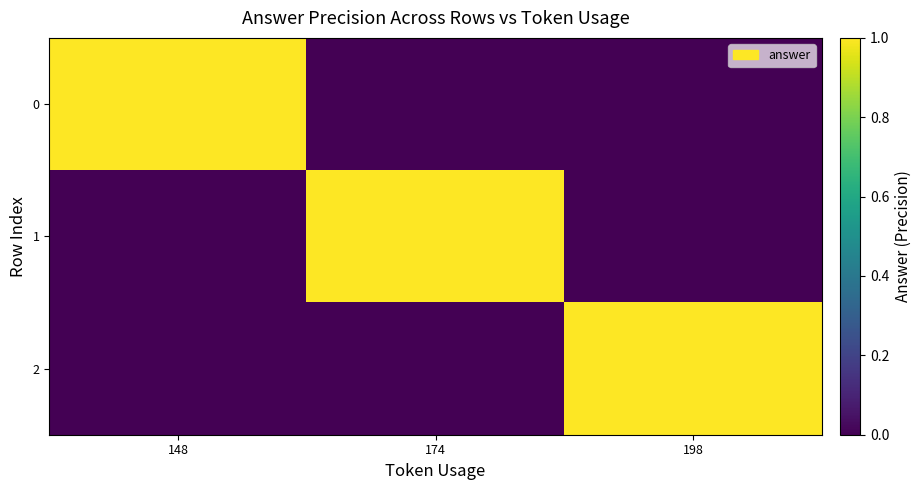

Reading left to right, extract all data points from this chart.

0: 148=1	174=0	198=0
1: 148=0	174=1	198=0
2: 148=0	174=0	198=1